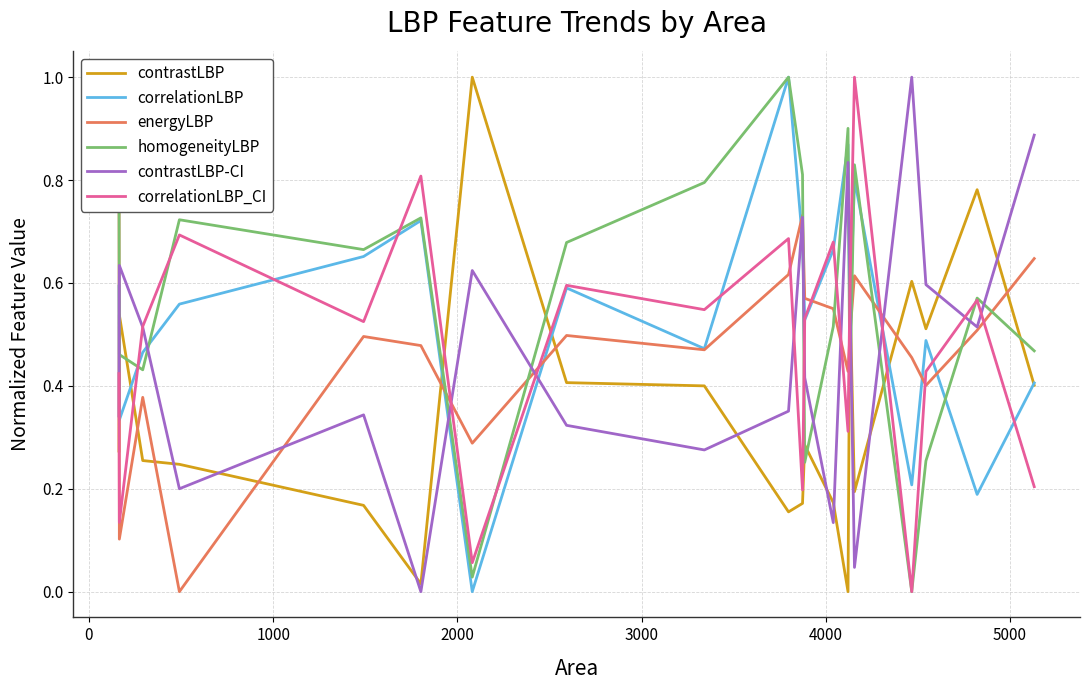

True or false: contrastLBP and homogeneityLBP cross at least once.

True